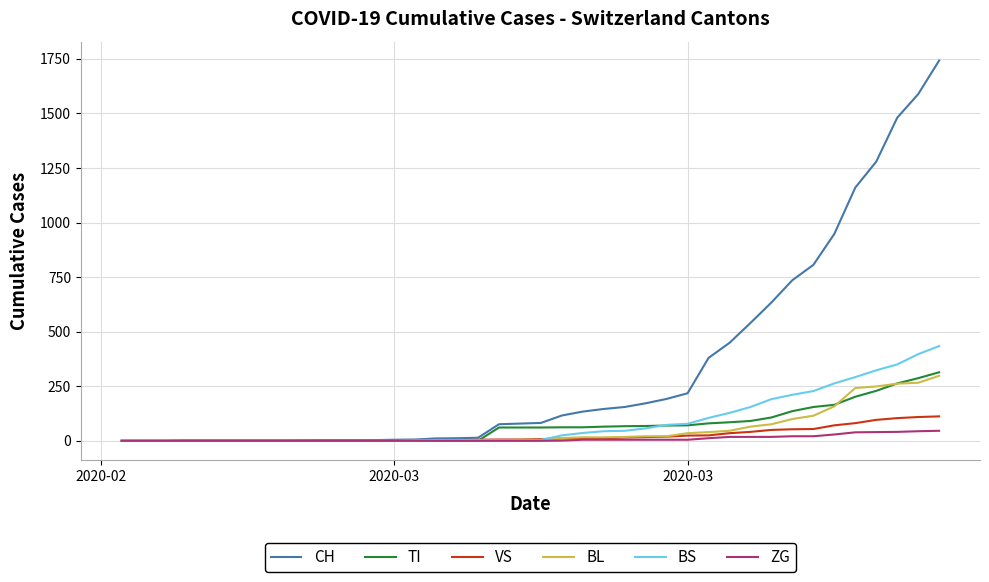

Which series has the largest total across all categories?

CH